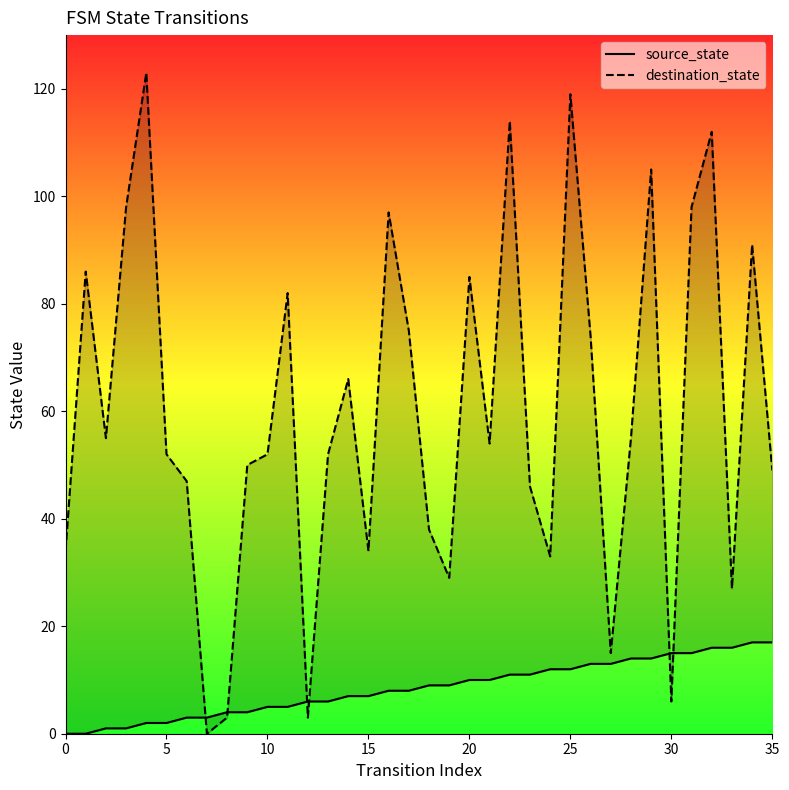

Which series has the largest total across all categories?

destination_state